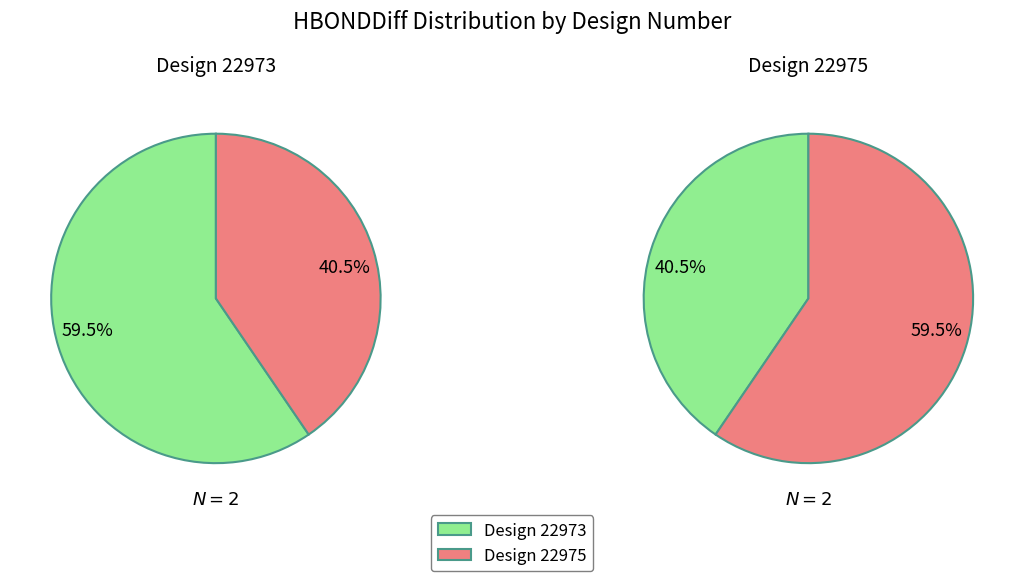

Rank the categories by value from lowest to highest.

22975, 22973